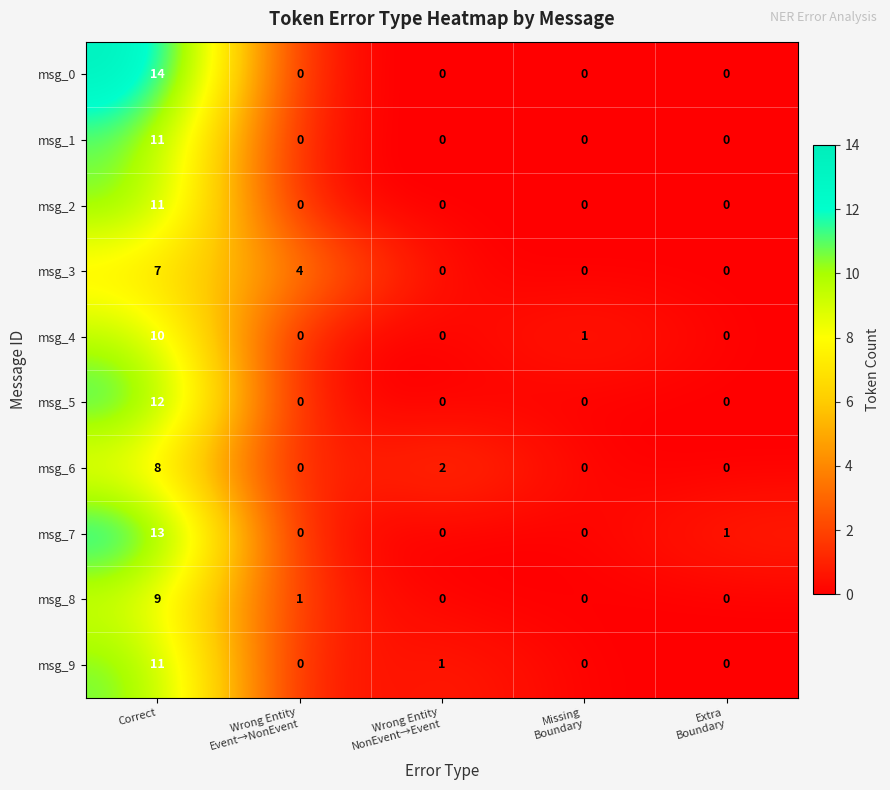

Which series has the widest spread of values?

msg_0